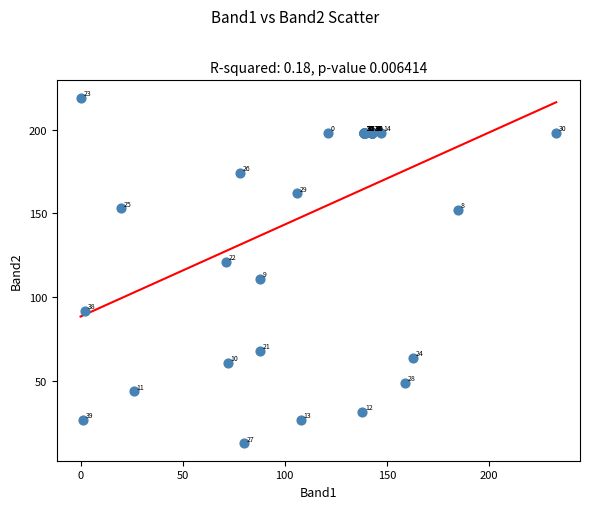

What Y value in the scatter plot is closest to 116?

111